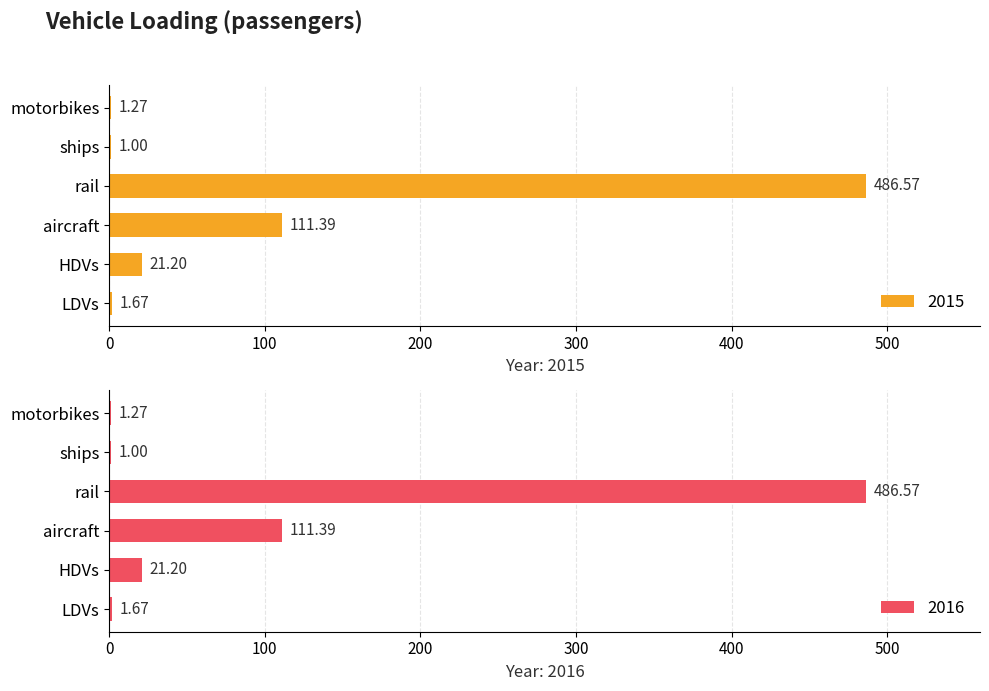

Rank the categories by 2016 value from lowest to highest.

ships, motorbikes, LDVs, HDVs, aircraft, rail